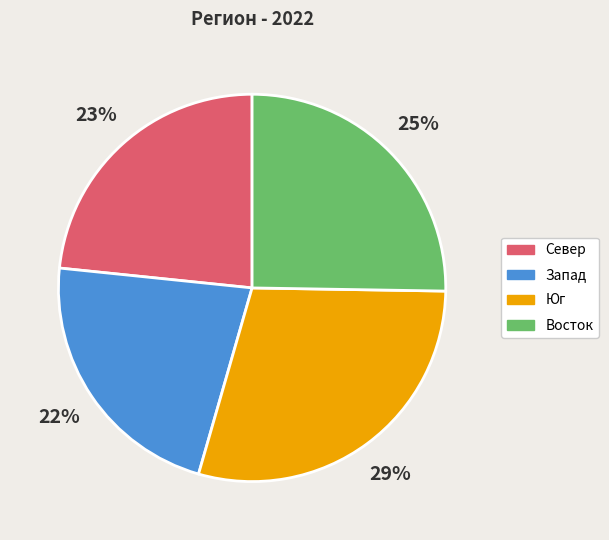

Which slice is the smallest?

Запад